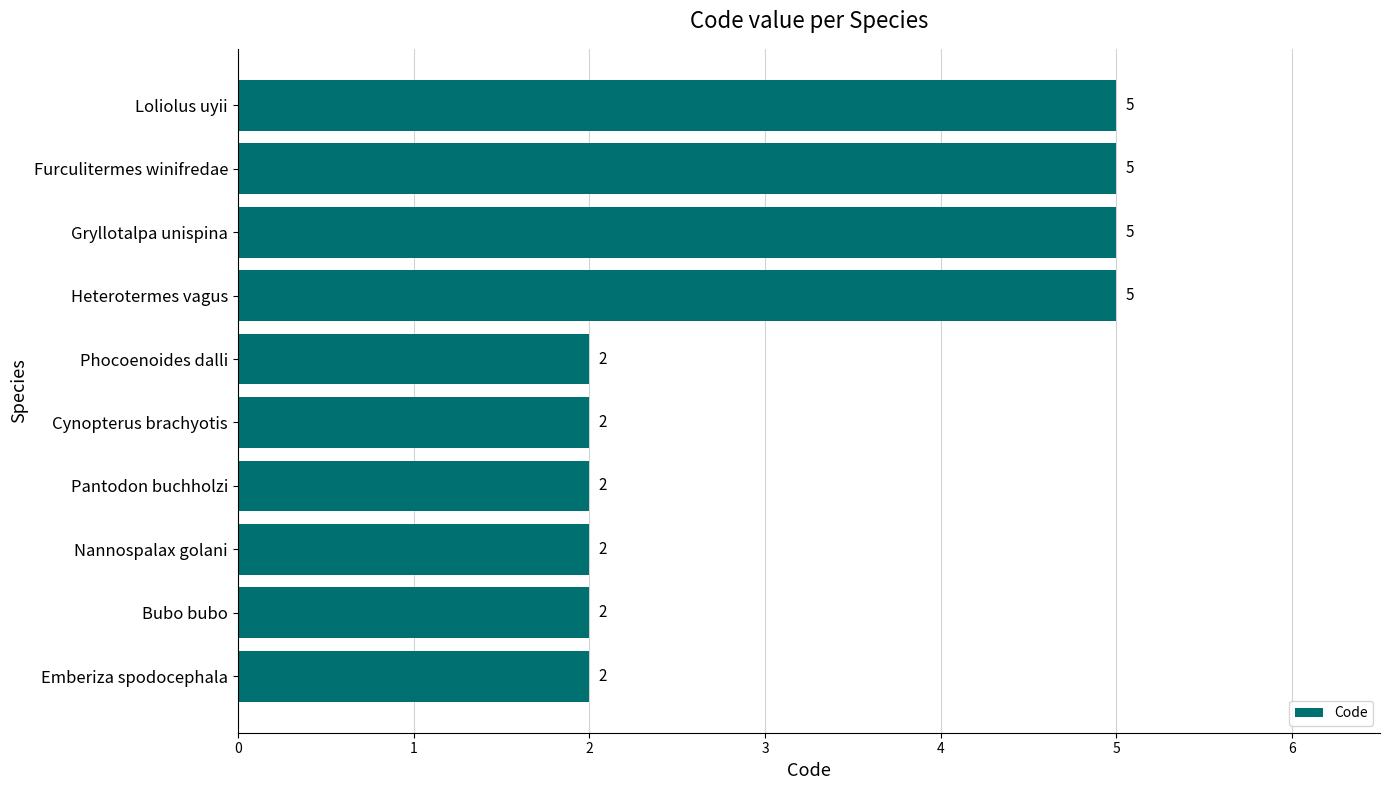

Is it true that the value at Cynopterus brachyotis is 2?

True